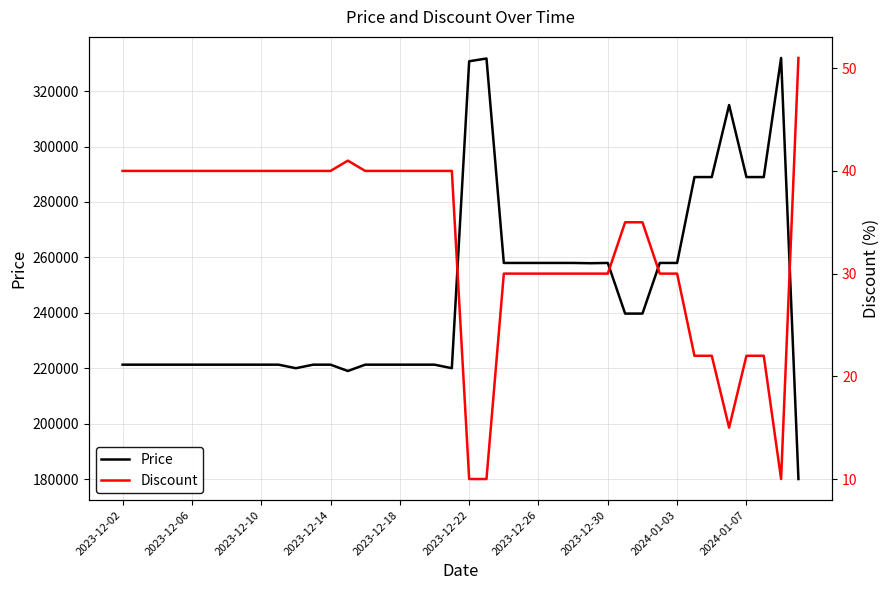

What is the minimum value for Price?

180000